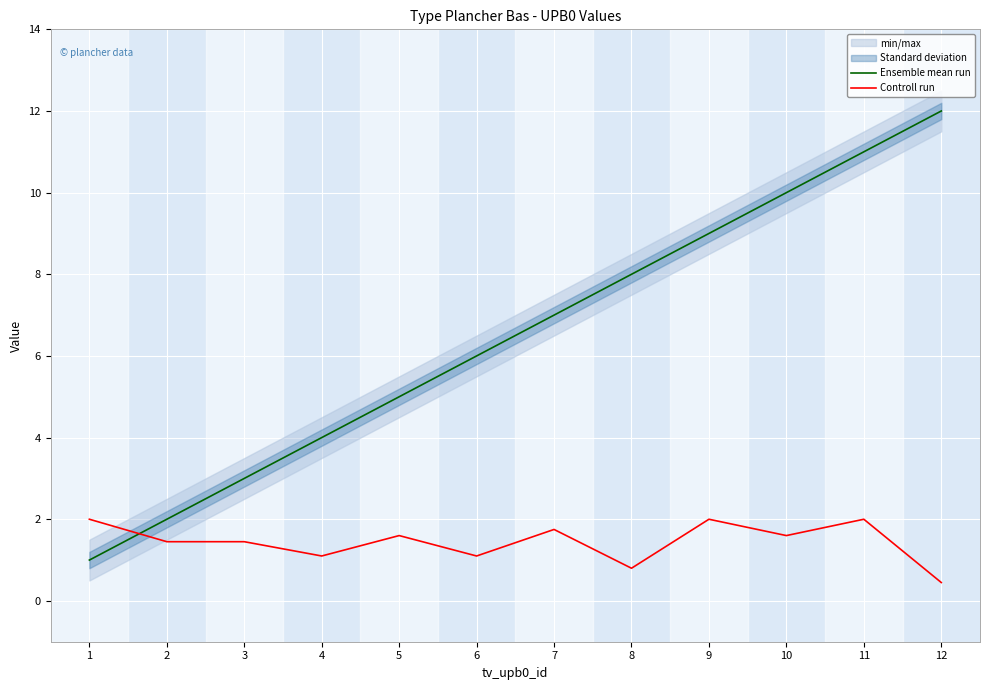

What is the value of the Ensemble mean run point at the 7th from the left?

7.0